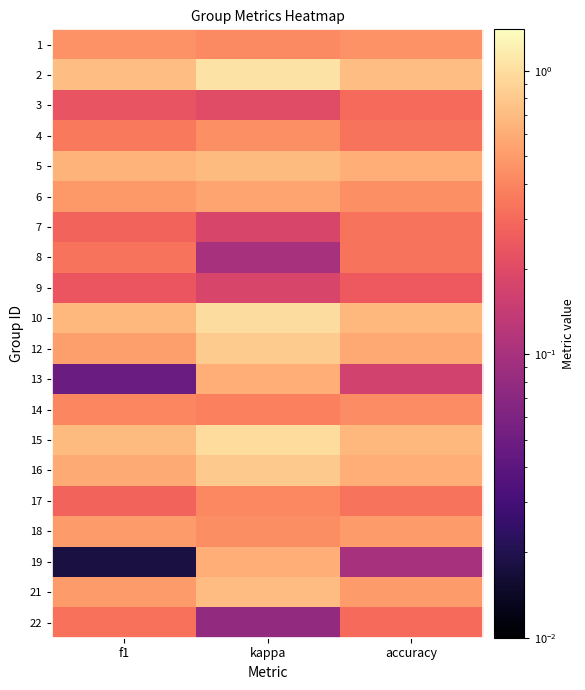

What is the greatest value displayed?

1.1